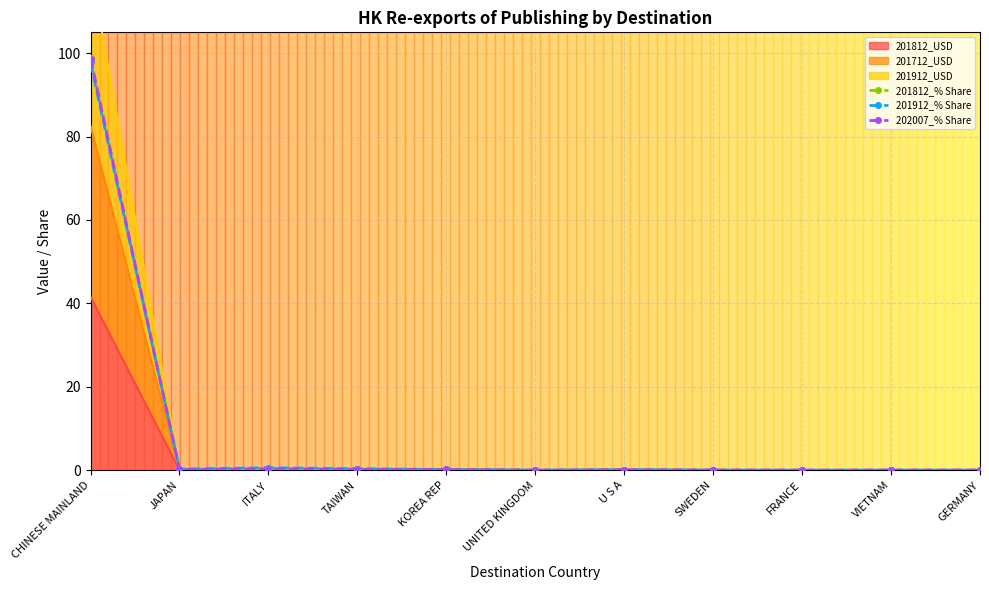

What is the maximum value for 201912_% Share?

97.8